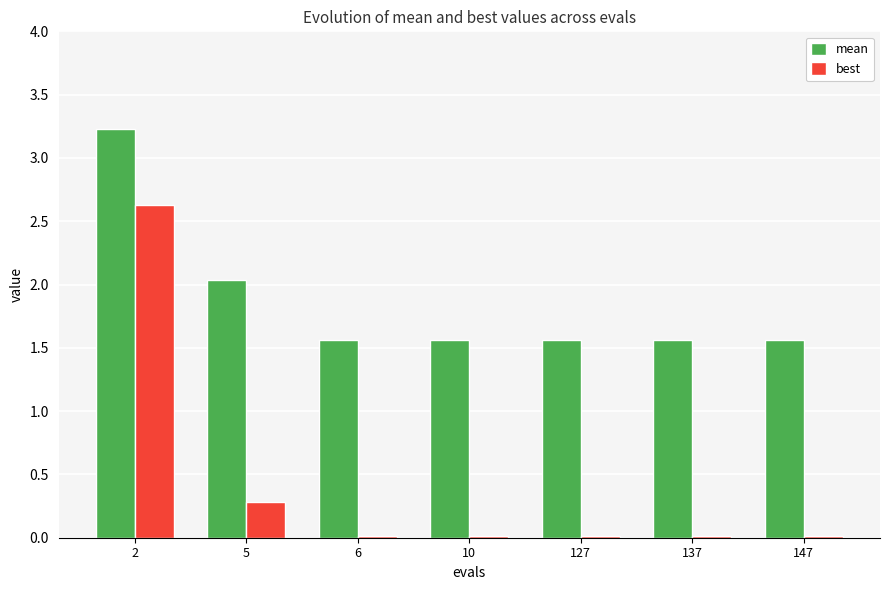

The mean series shows 2.2 at 147. True or false?

False